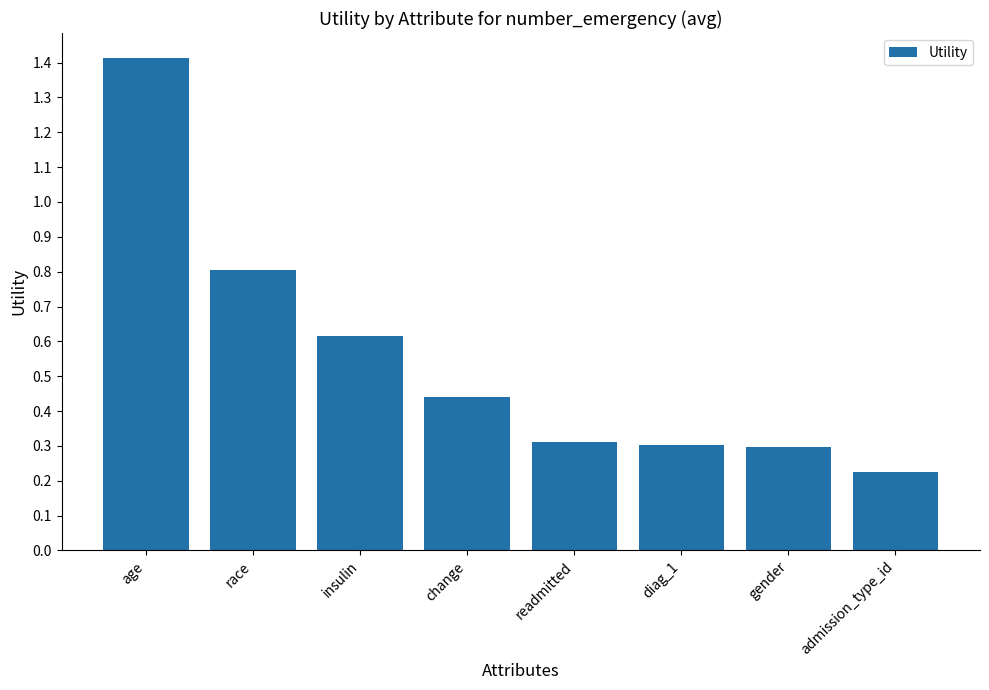

The chart shows a value of 1.4 at age. True or false?

True